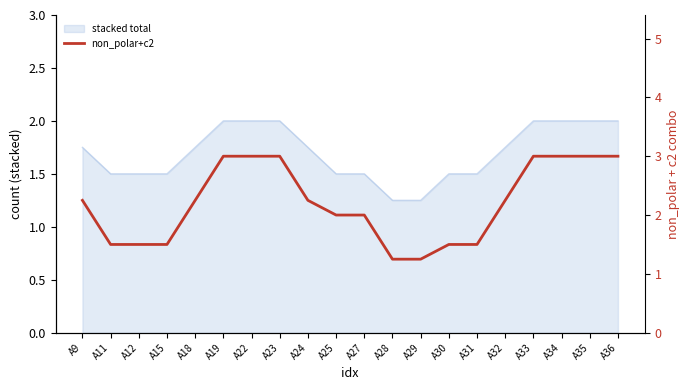

True or false: the data has more than 0 interior local peaks.

False